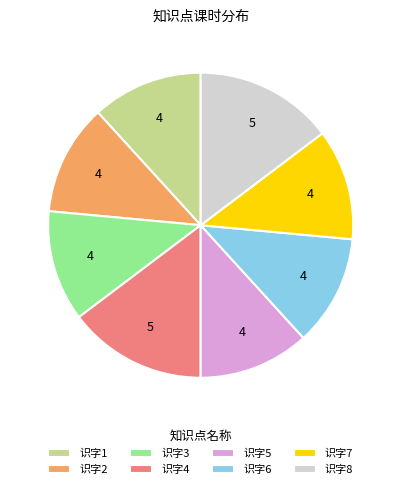

Is there any slice that represents more than half of the pie?

No